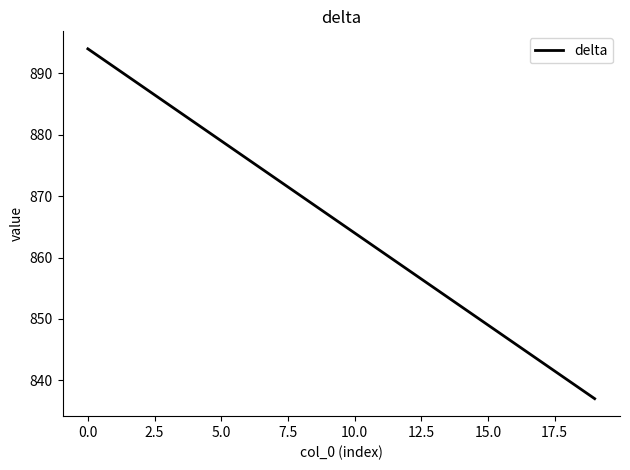

What is the difference between the maximum and minimum values?

57